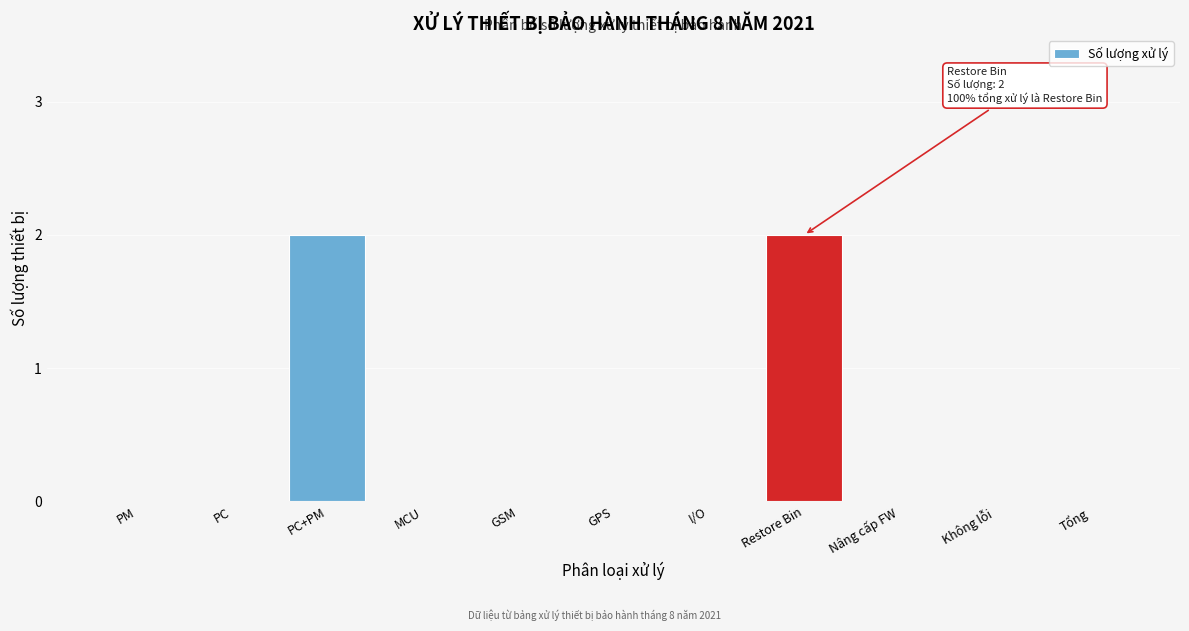

Reading left to right, transcribe all the data shown in this chart.

PM=0	PC=0	PC+PM=2	MCU=0	GSM=0	GPS=0	I/O=0	Restore Bin=2	Nâng cấp FW=0	Không lỗi=0	Tổng=0